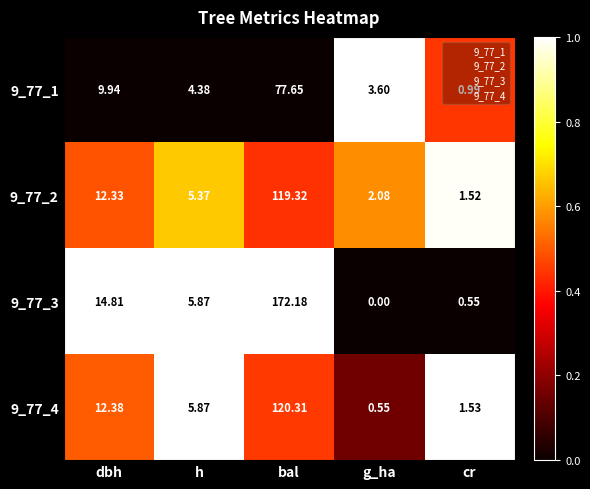

At which label is 9_77_1 closest to 39?

dbh